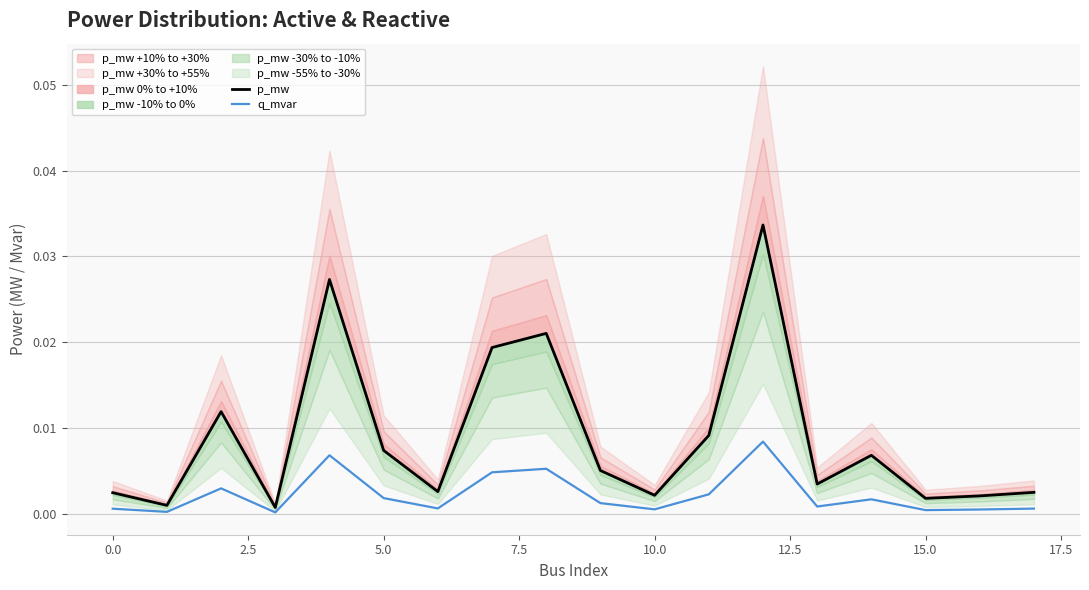

Is this an area chart (filled region under the line)?

No